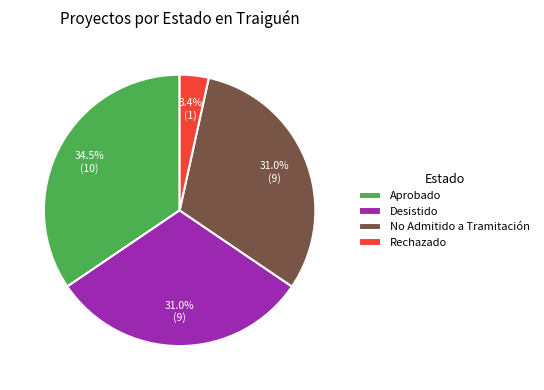

Between Rechazado and Desistido, which is larger?

Desistido